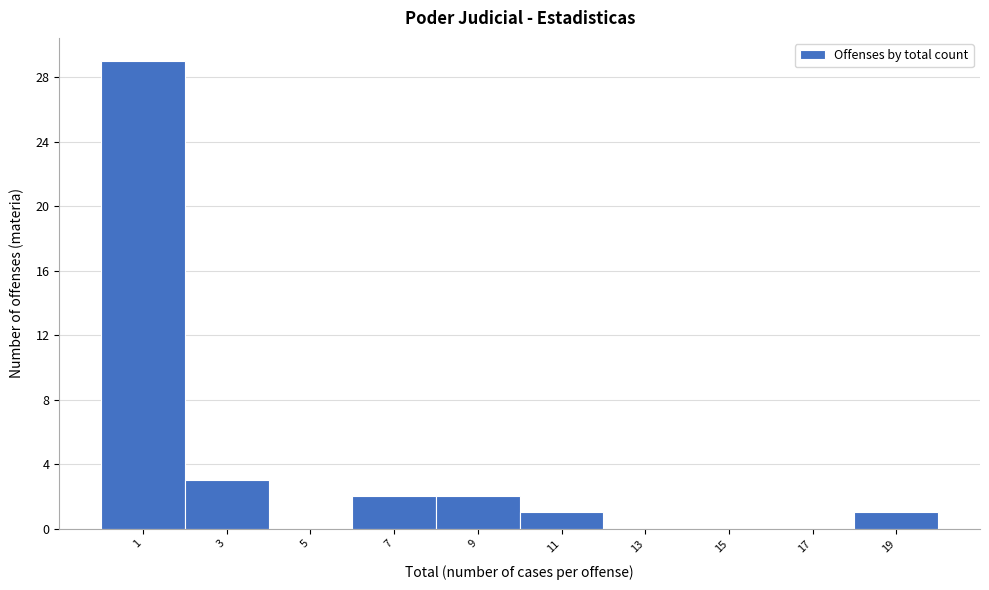

Reading left to right, extract all data points from this chart.

1=29	3=3	5=0	7=2	9=2	11=1	13=0	15=0	17=0	19=1